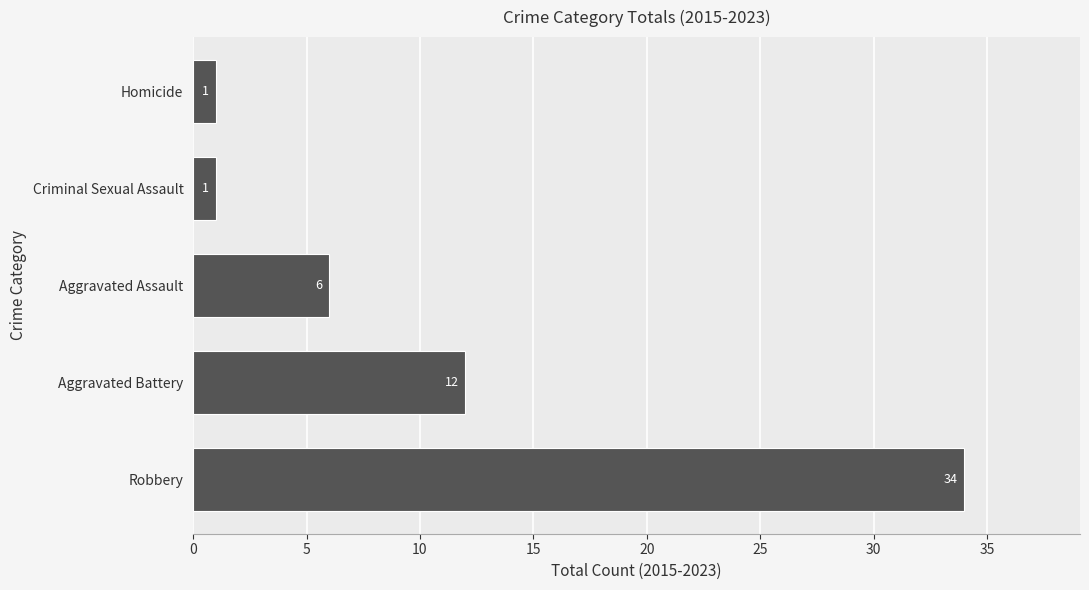

How many bars are there in total?

5